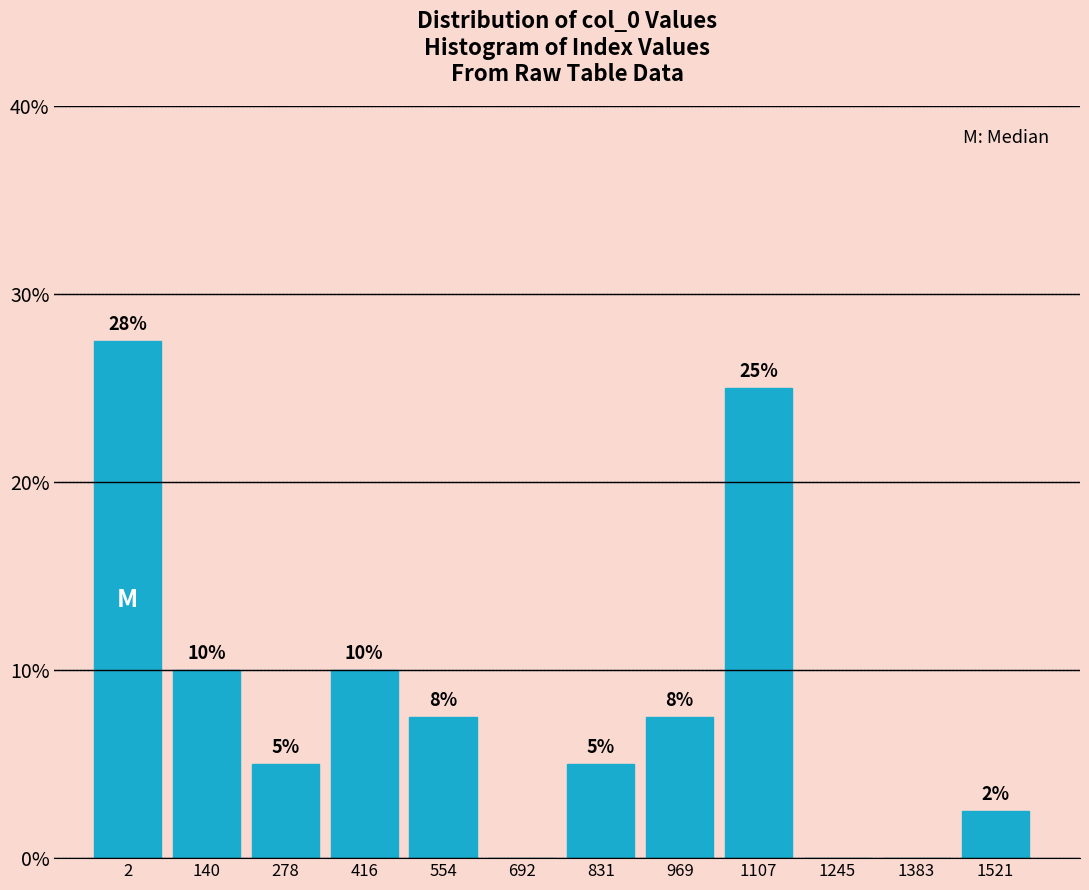

Approximately how many times larger is the value at 416 compared to 140?

1.0